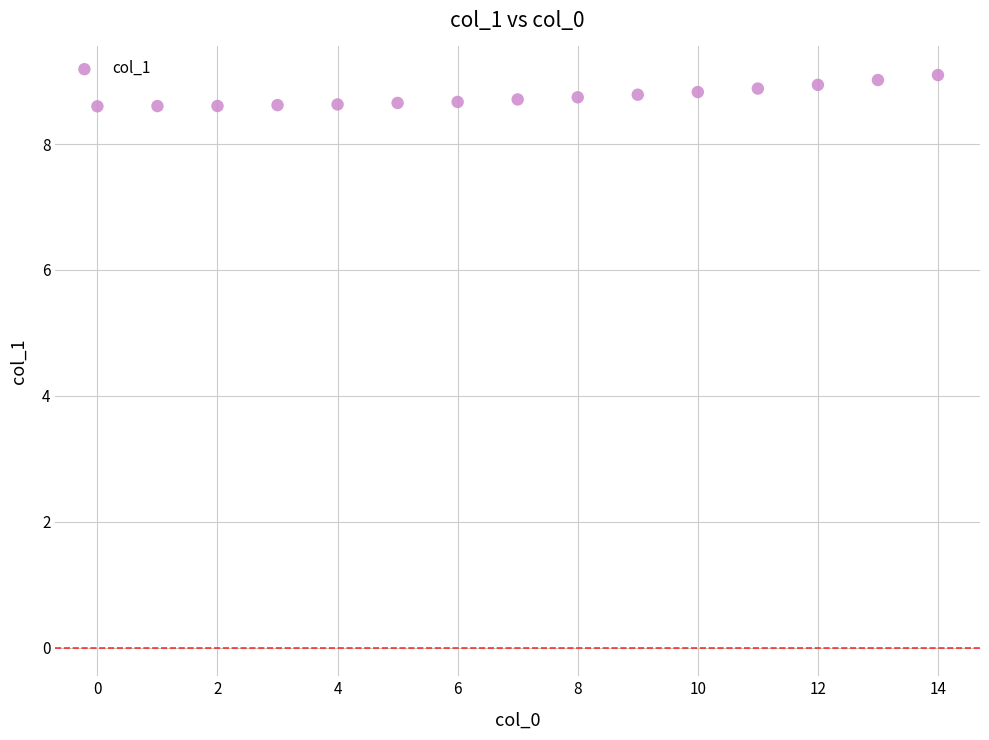

What is the range of Y values (max minus min)?

0.5